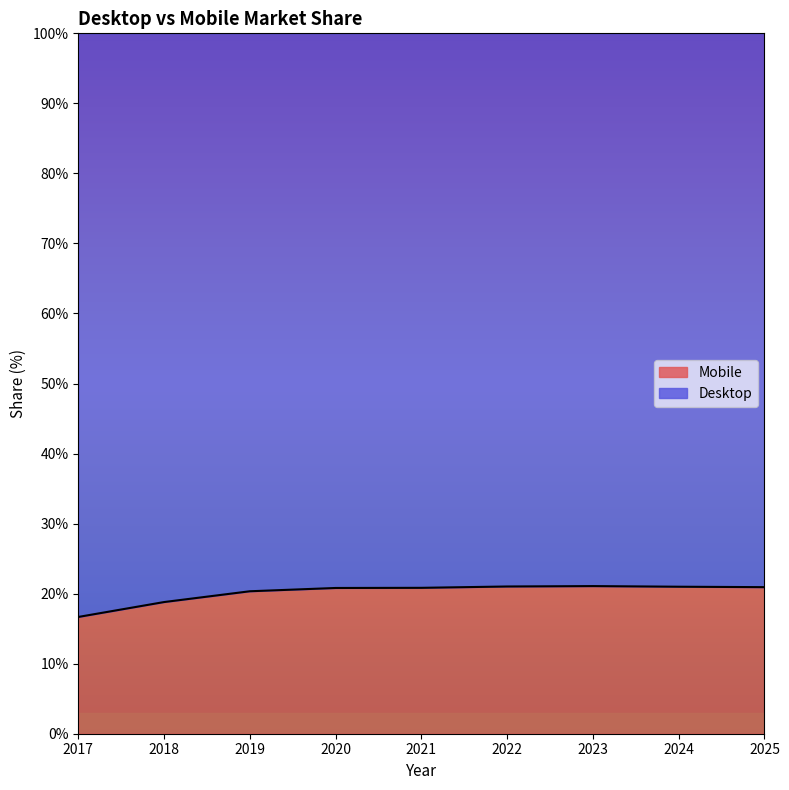

What is the value of the 6th point from the left?

21.0